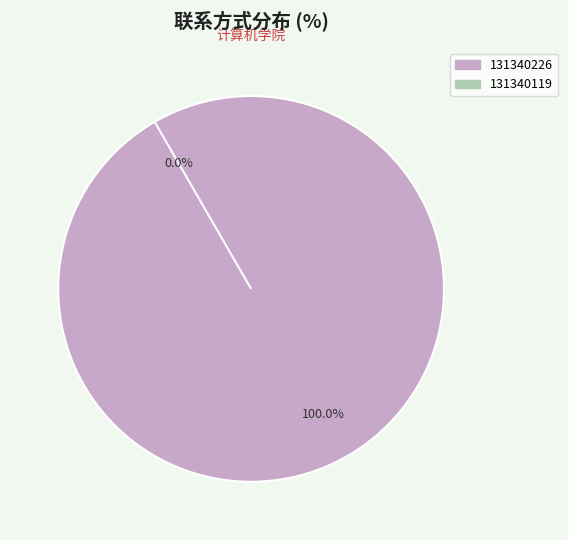

The 131340226 slice represents 99% of the pie. True or false?

False